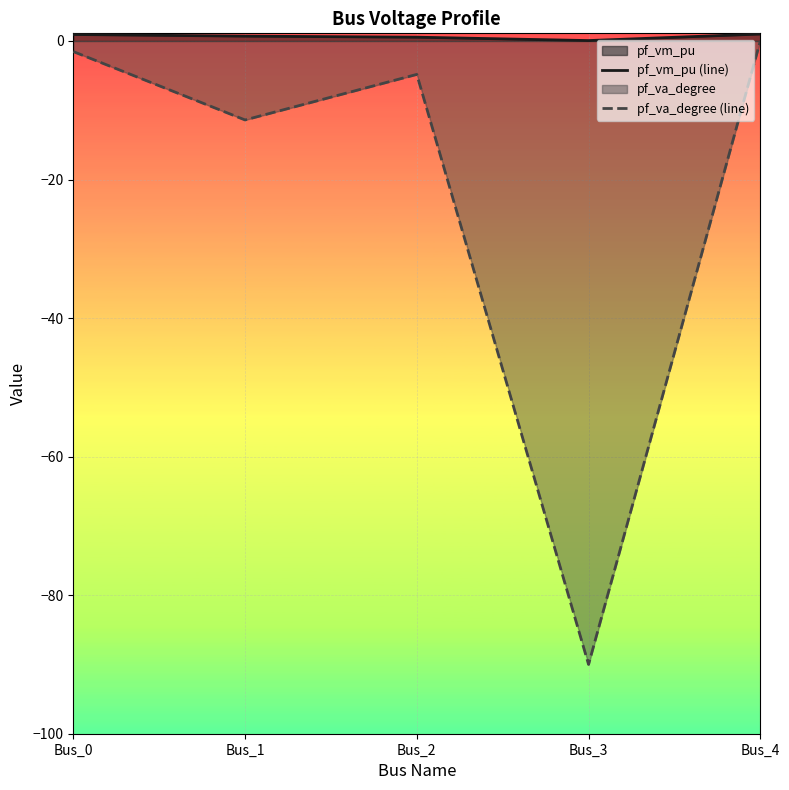

What is the difference between the maximum and minimum values in the pf_va_degree (line) series?

90.0